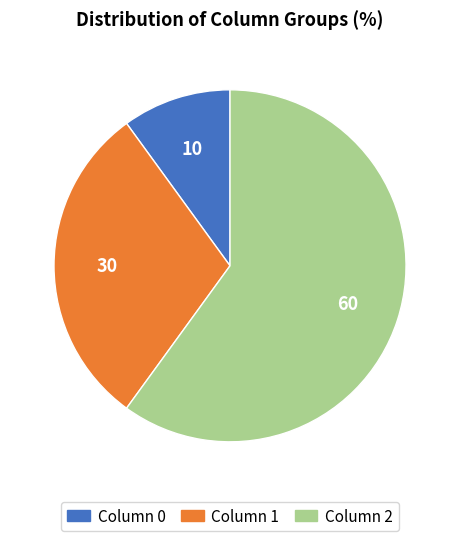

Does any single category account for the majority?

Yes